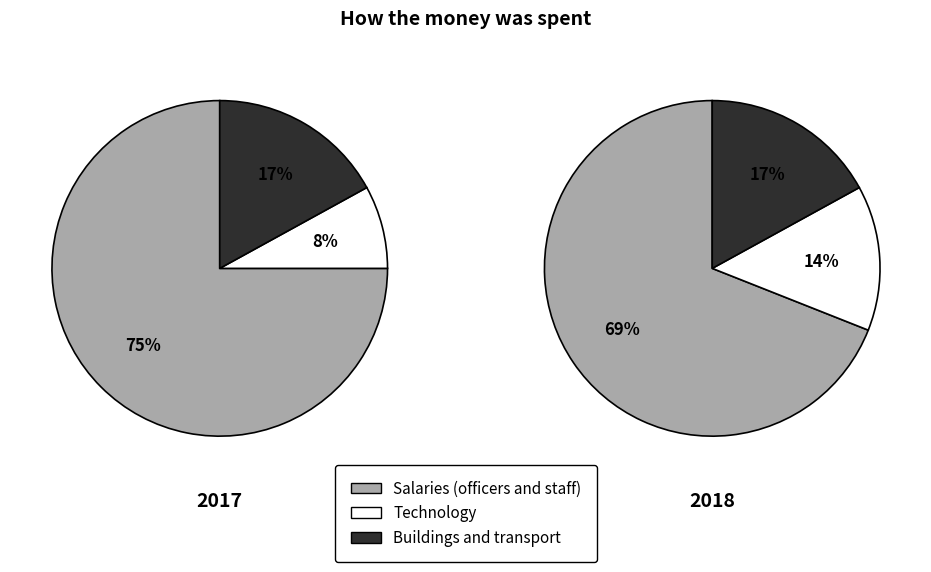

Is it true that 2 is 28% of the pie?

False